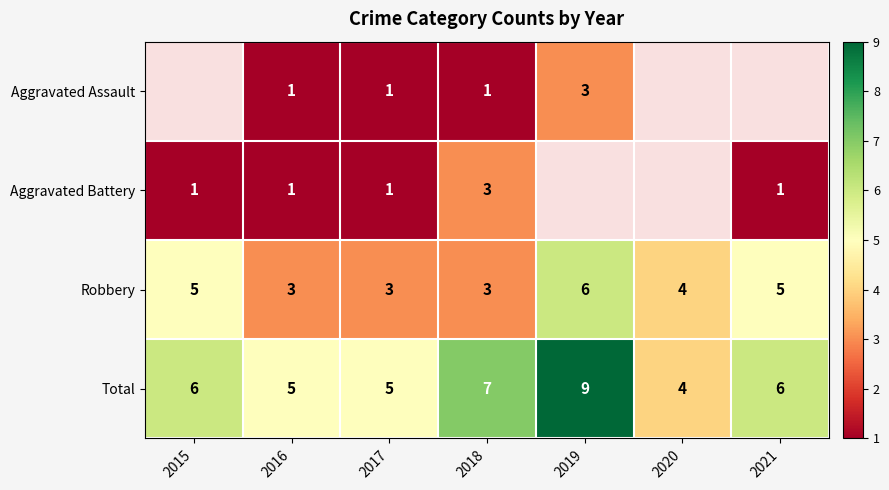

True or false: Total has a value of 7 at 2016.

False